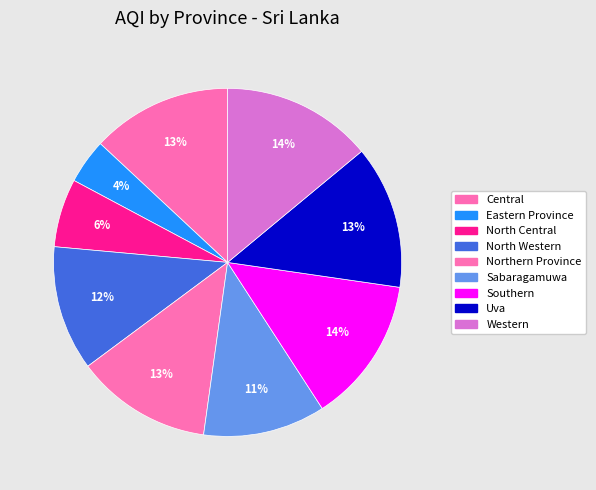

Which has a higher value, North Western or Western?

Western